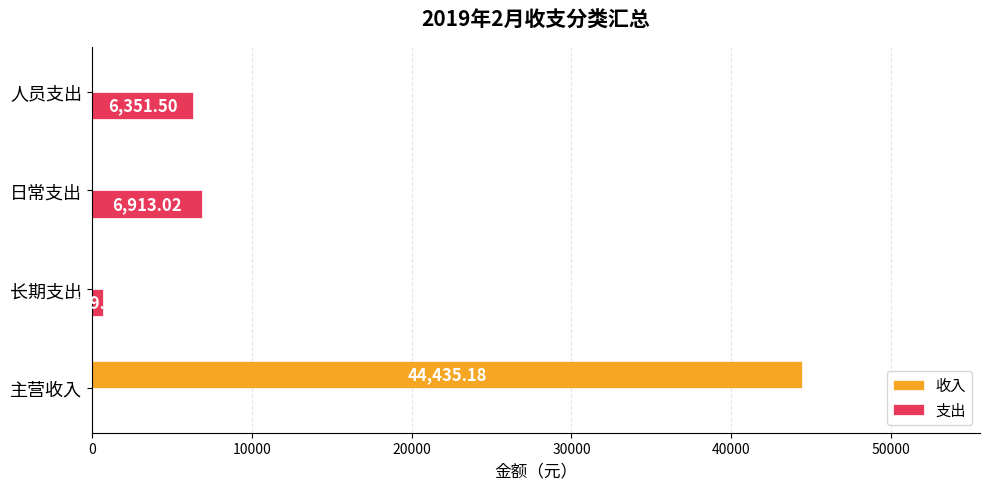

What is the total value across all series at 主营收入?

44435.2